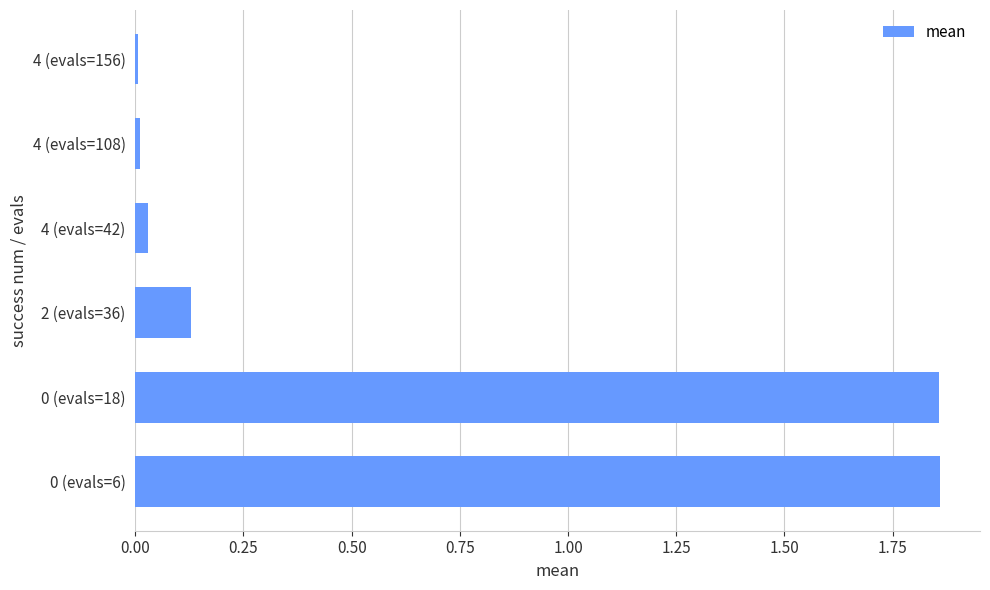

What is the average value?

0.6